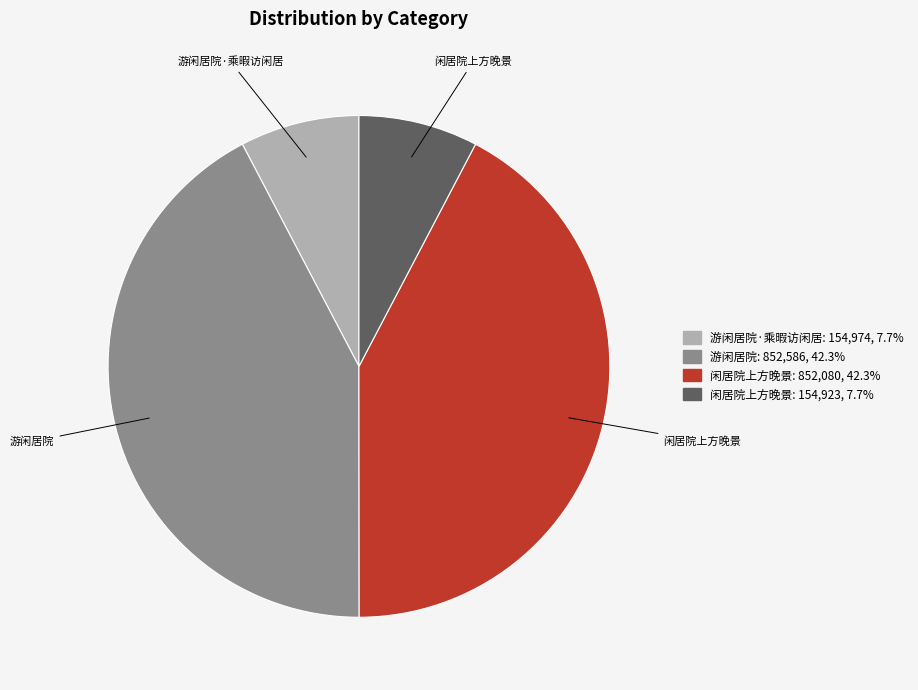

Is there a majority slice in this chart?

No